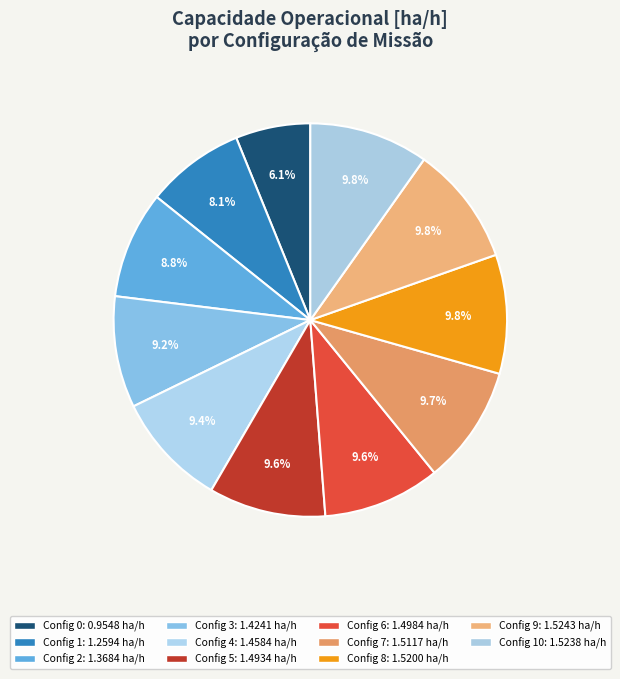

How many segments does this pie chart have?

11